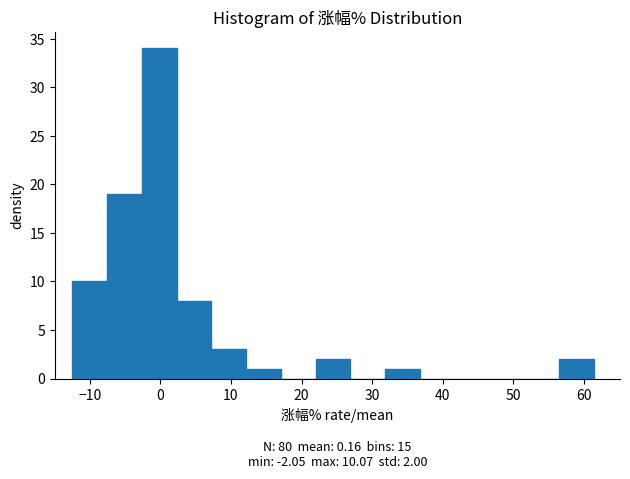

Over which range of the x-axis is the bar tallest?

-3 to 2